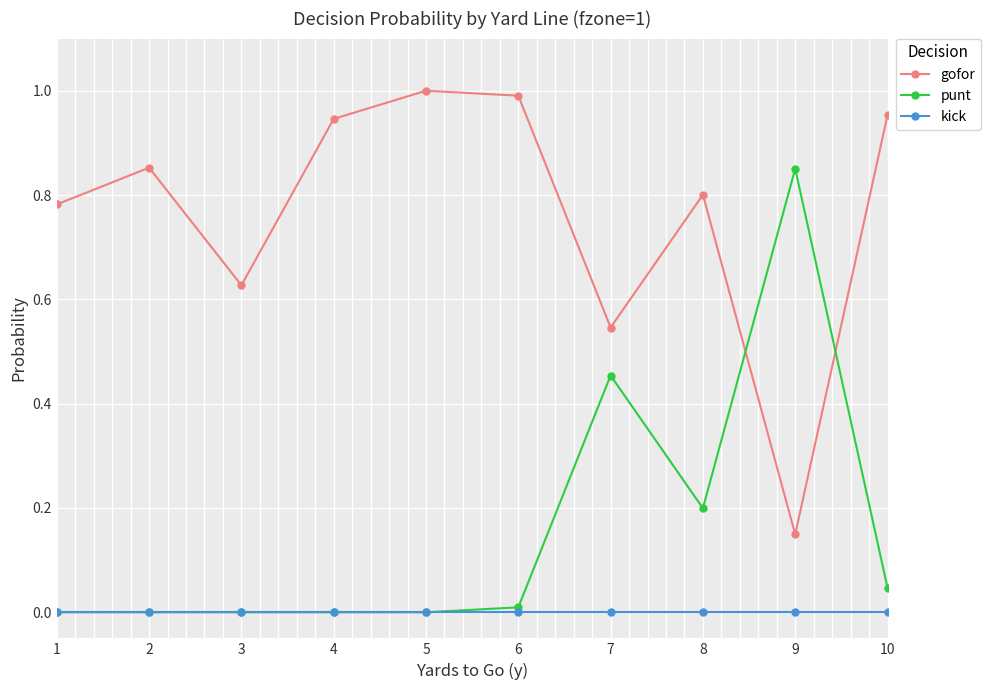

True or false: punt and gofor cross at least once.

True